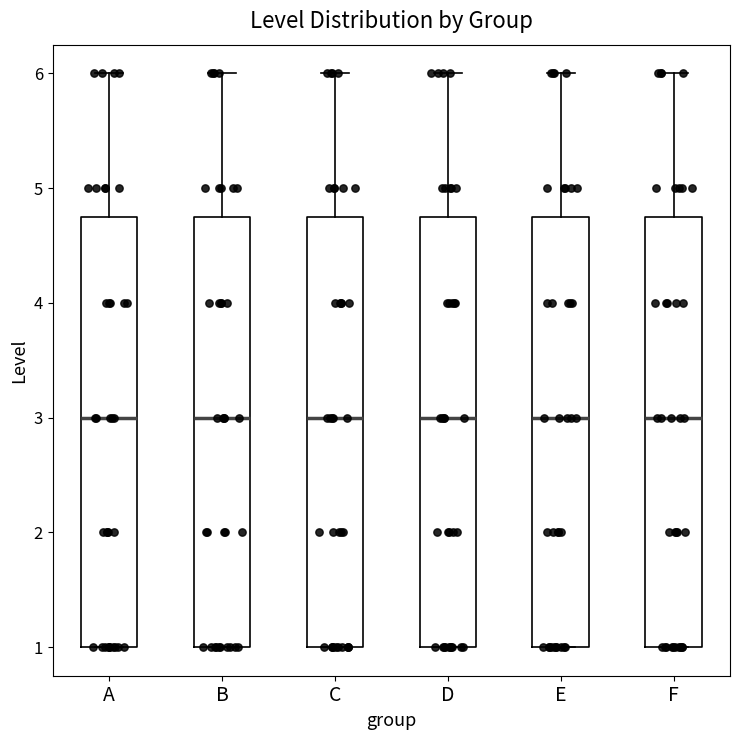

Where is the lower edge of the box for B on the y-axis? The values are not printed on the chart, so give them approximately, as read against the axis.

1.0